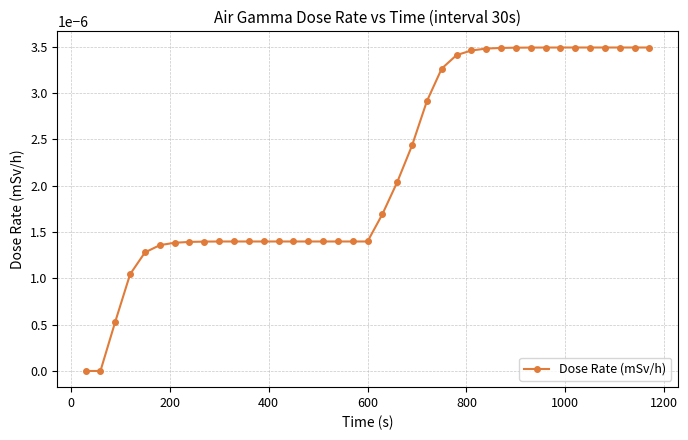

How many distinct data groups are displayed?

1